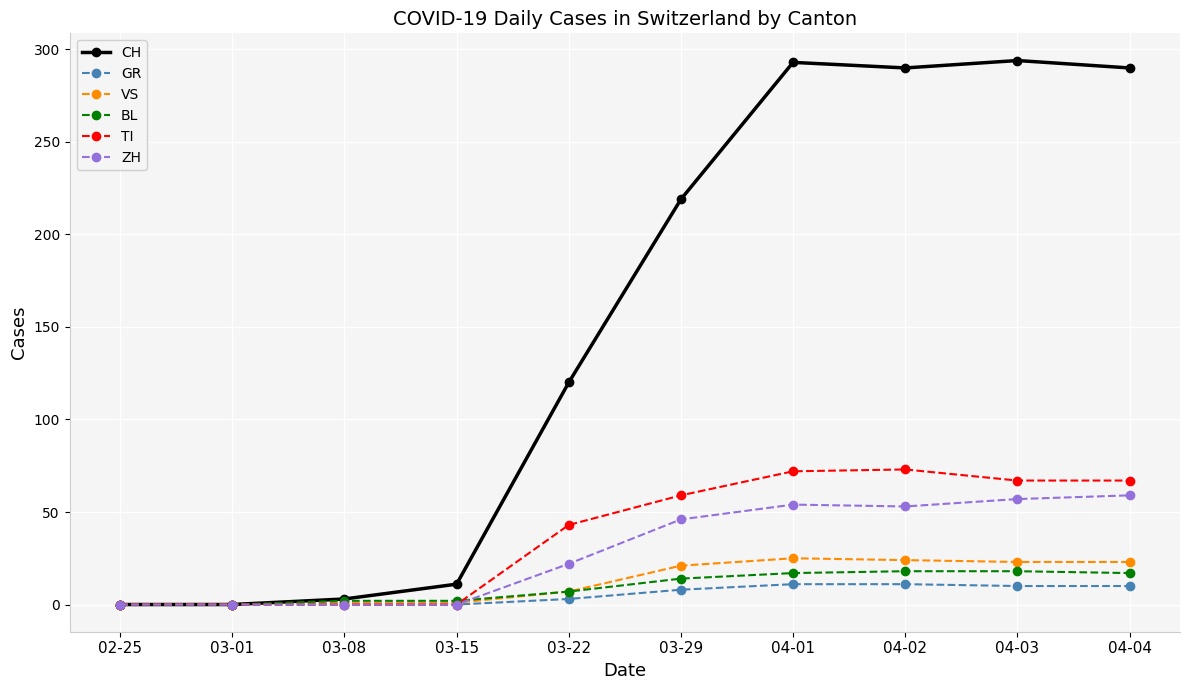

Which series changed the most between 02-25 and 04-02?

CH